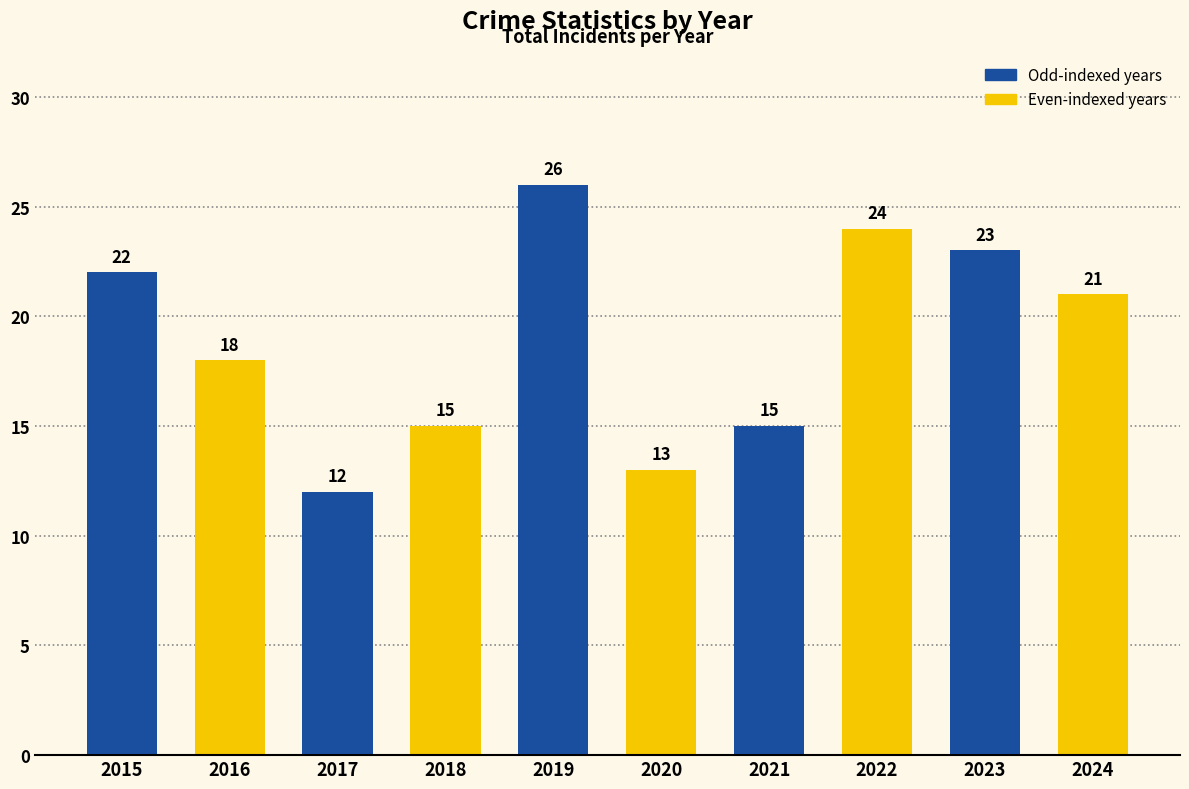

At which label is the value closest to 19?

2016